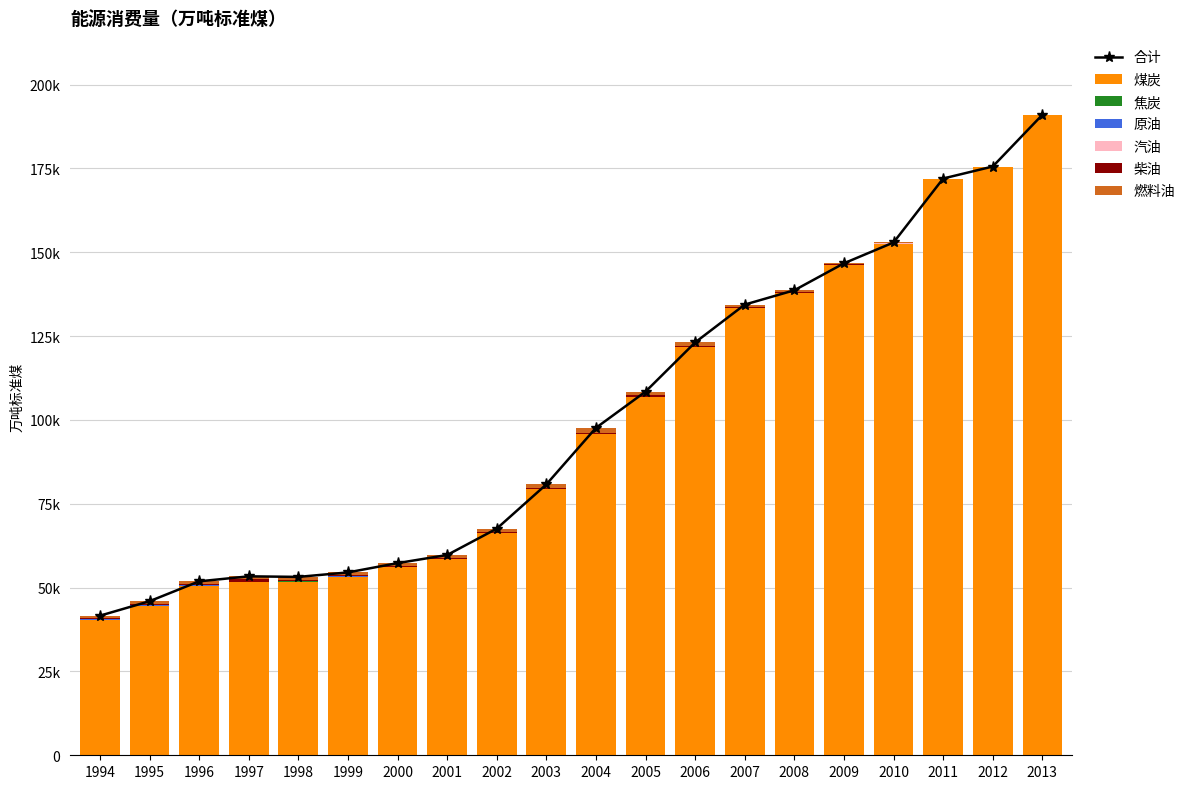

What is the value of the 焦炭 bar at the 3rd from the left?

104.7